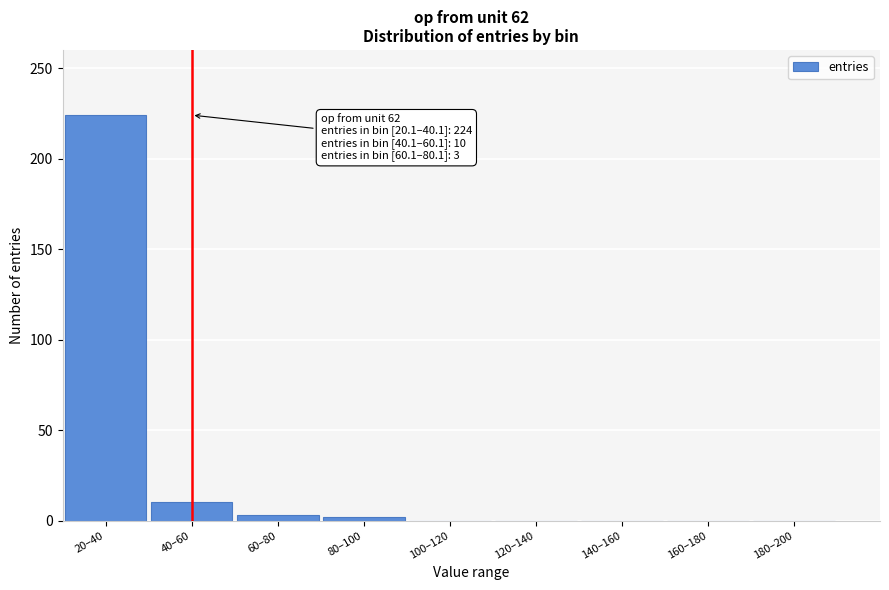

What is the sum of the values at 180–200 and 40–60?

10